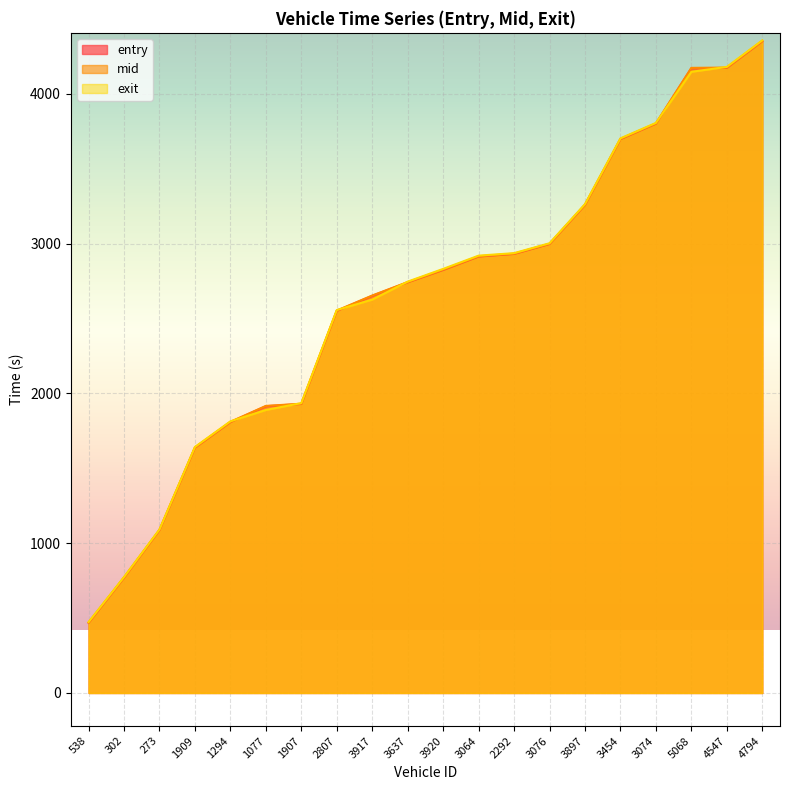

What is the difference between the maximum and second lowest values in the entry series?

3581.4